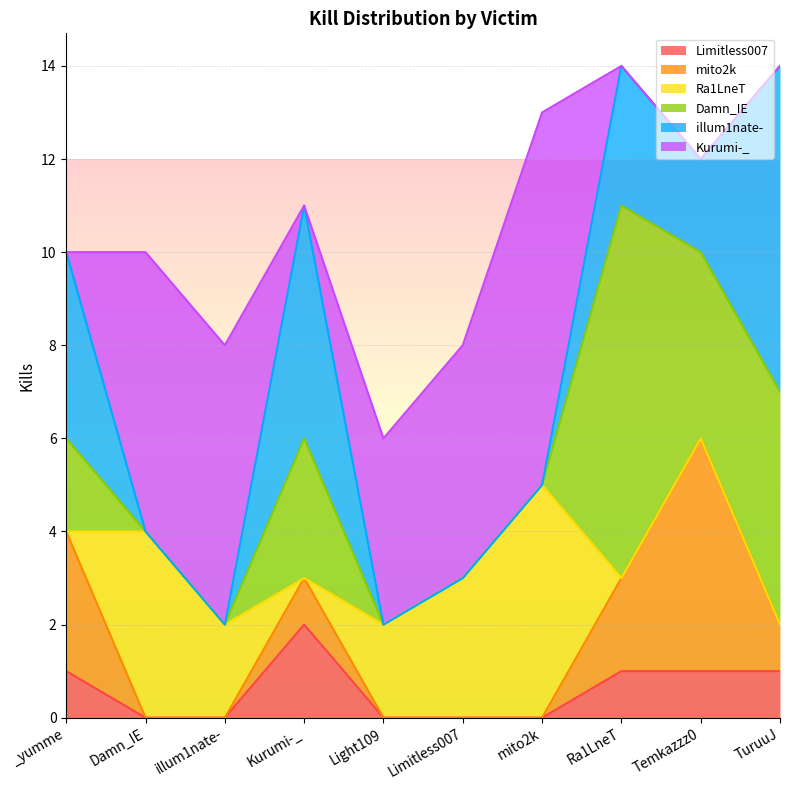

The mito2k series shows 2 at Ra1LneT. True or false?

True